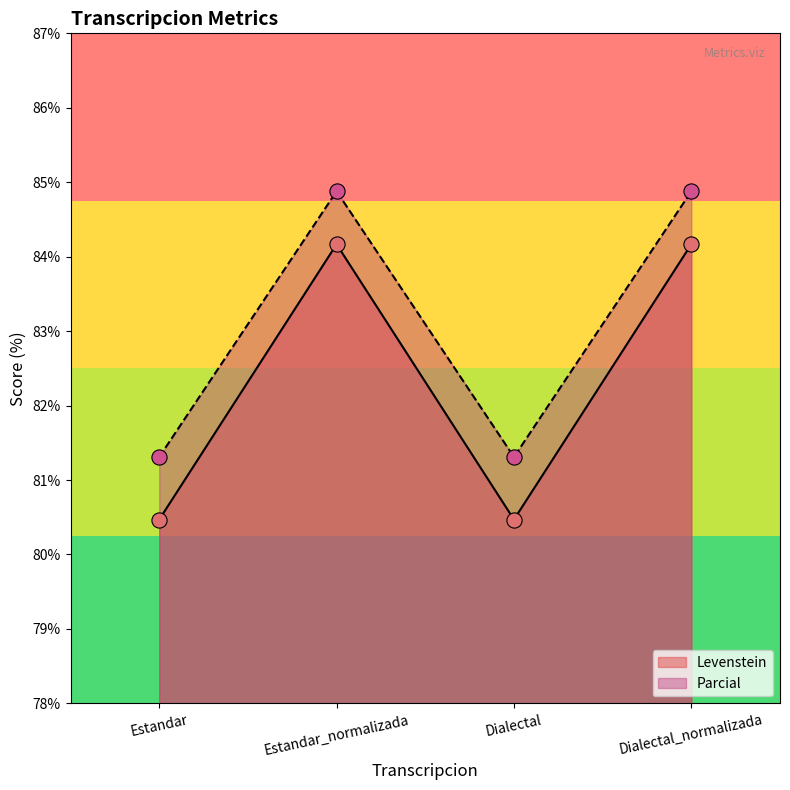

Is the value of Parcial at Estandar greater than the value of Levenstein at Dialectal_normalizada?

No